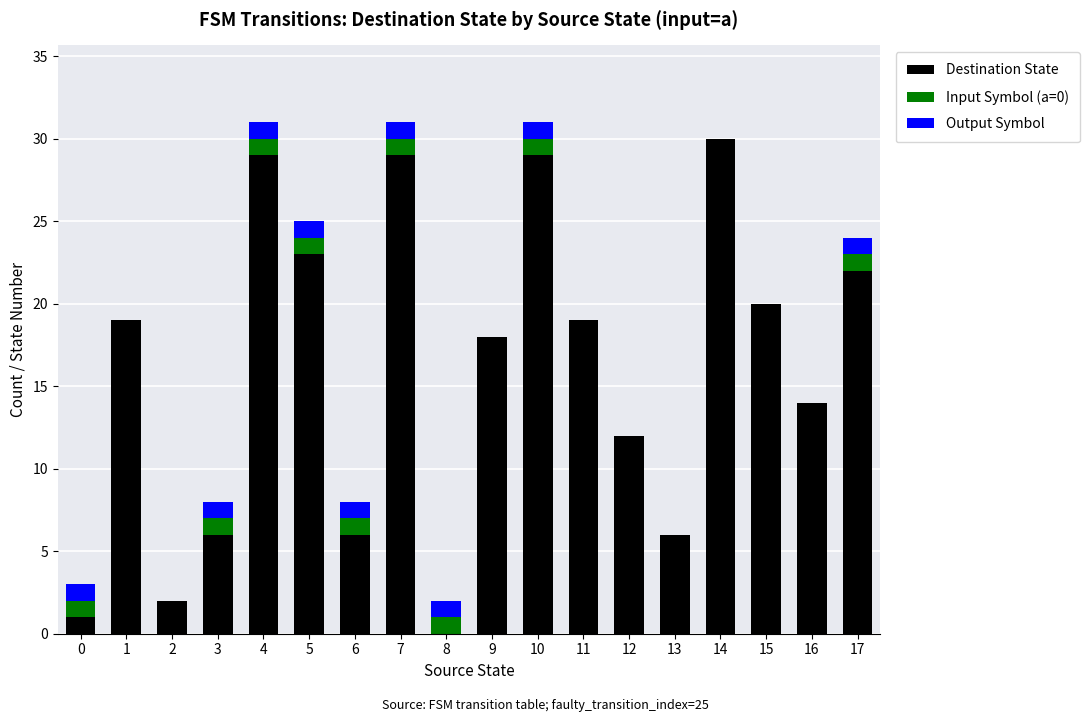

What are all the series names shown in the legend?

Destination State, Input Symbol (a=0), Output Symbol